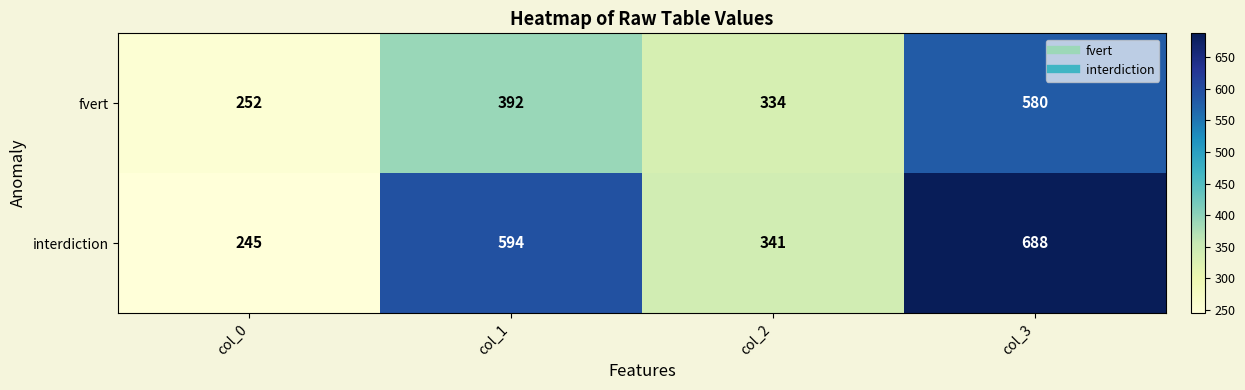

At how many categories does at least one series exceed 607?

1